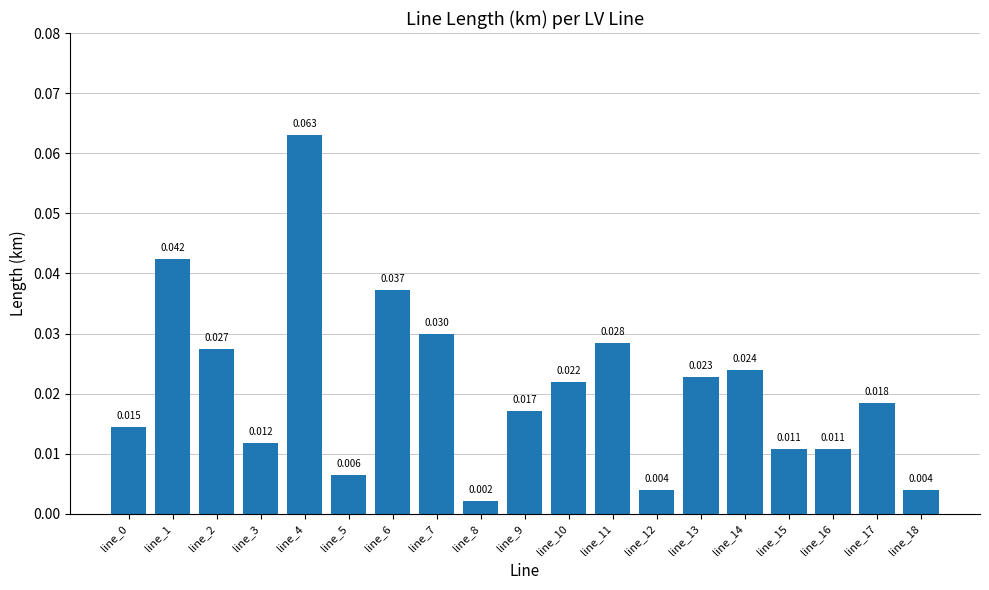

The value at line_7 is 0.0. True or false?

True